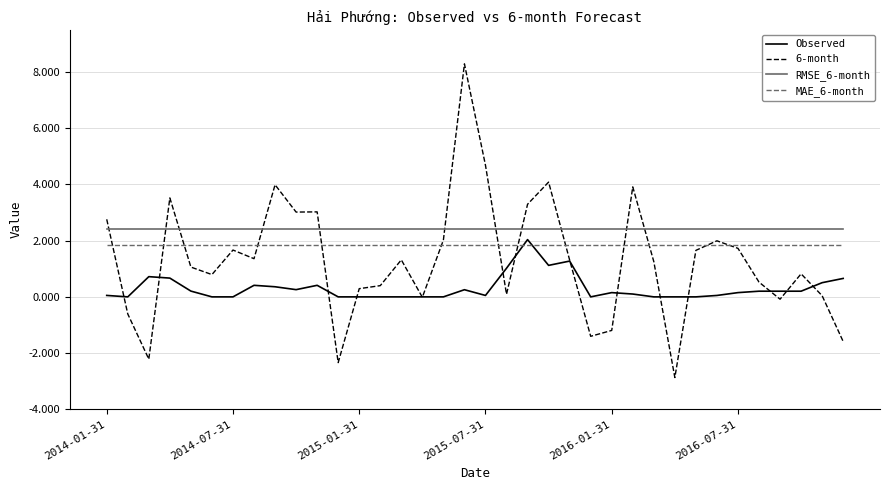

How many times do 6-month and RMSE_6-month cross each other?

11